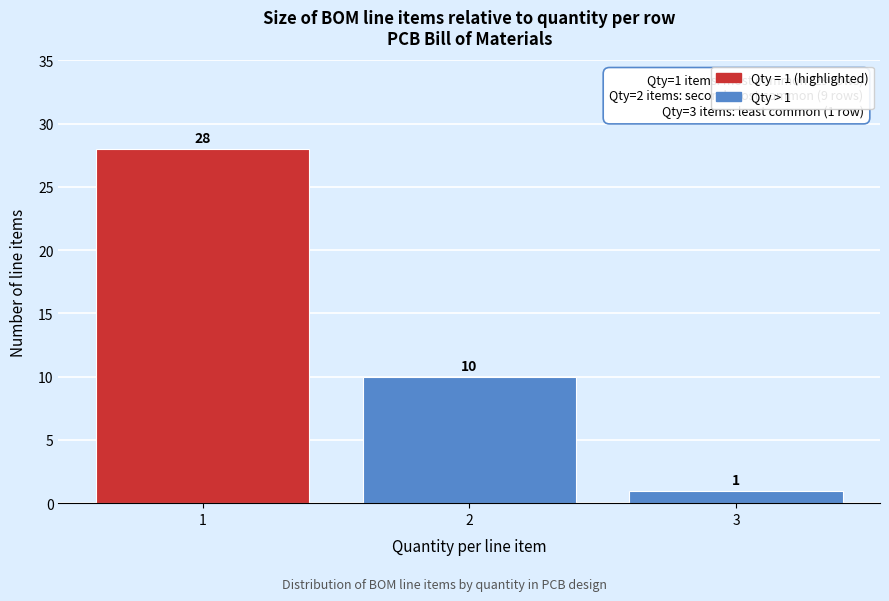

Reading left to right, extract all data points from this chart.

1=28	2=10	3=1